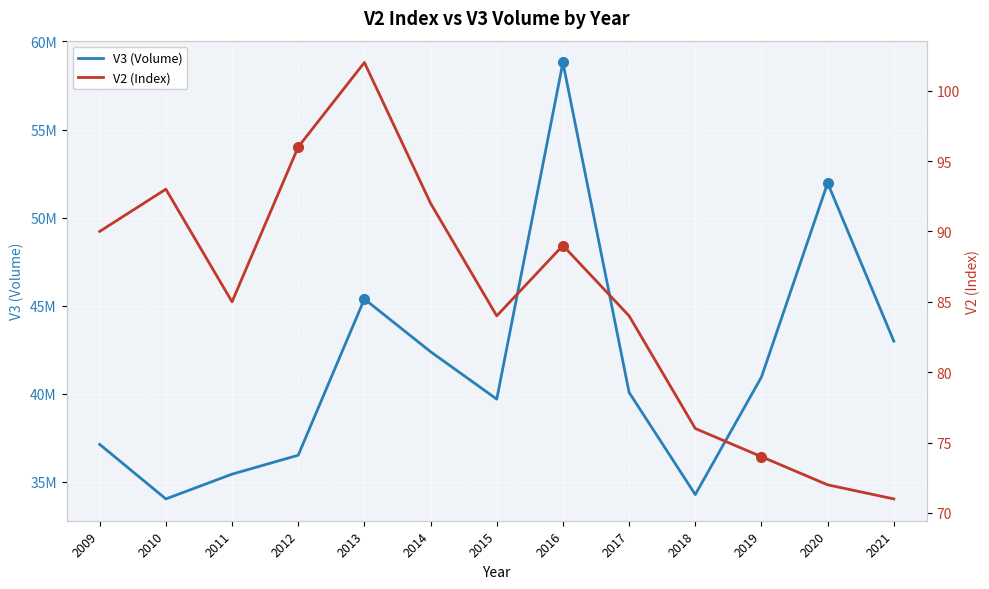

What is the value of the V2 (Index) point at the 1st from the left?

90